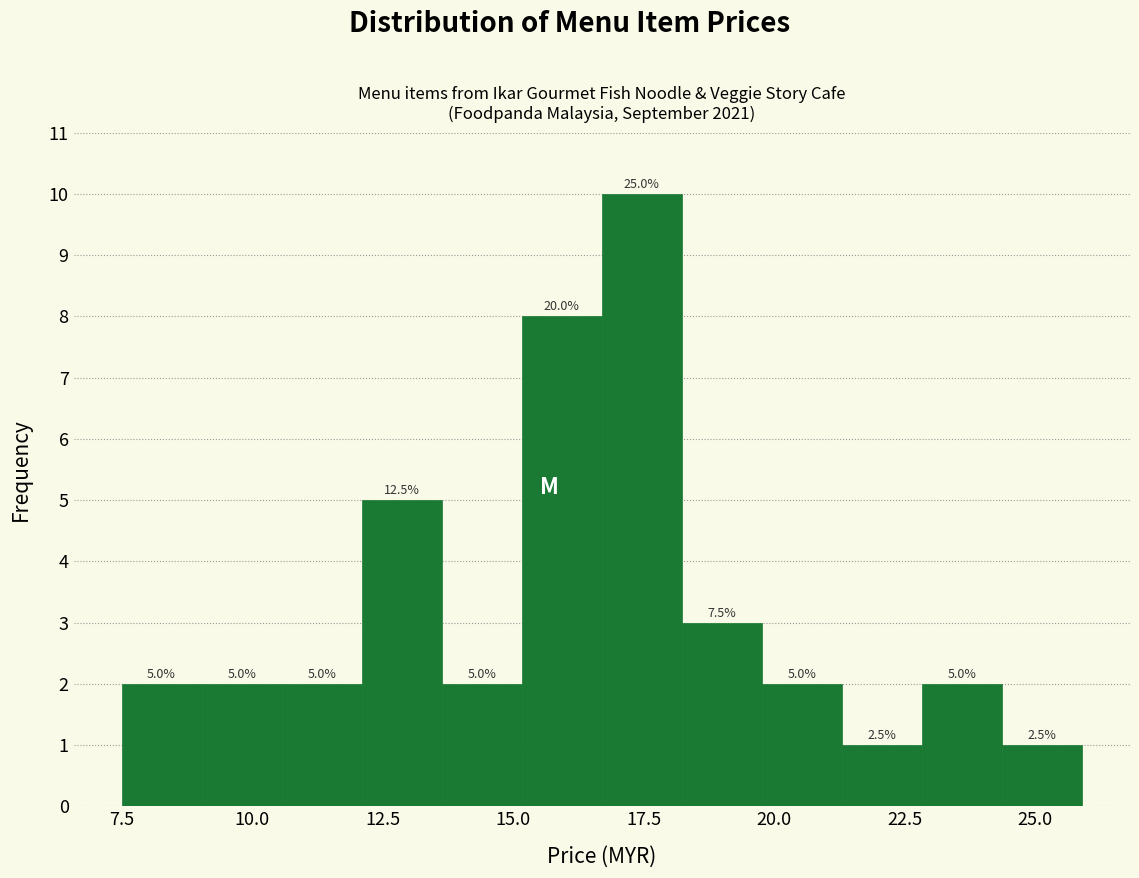

Around what value on the x-axis is the tallest bar? Give the approximate position of its centre, as read against the axis.

17.5